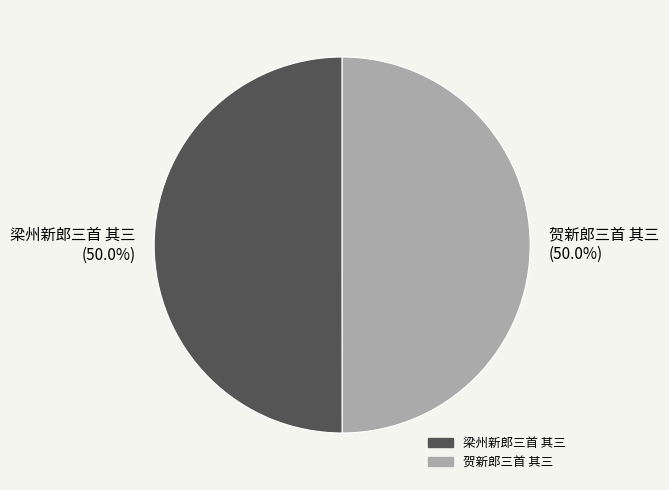

What portion of the pie excludes 贺新郎三首 其三?

50.0%